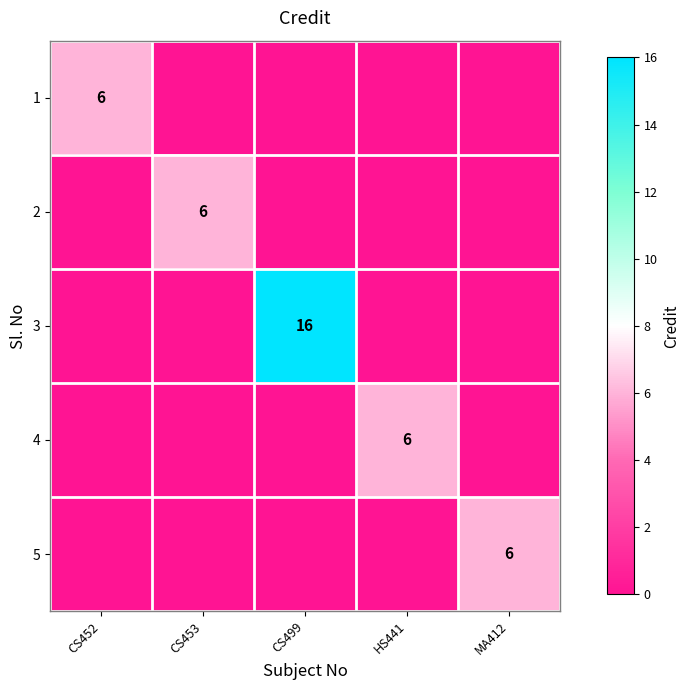

True or false: 4 has a value of 6 at HS441.

True